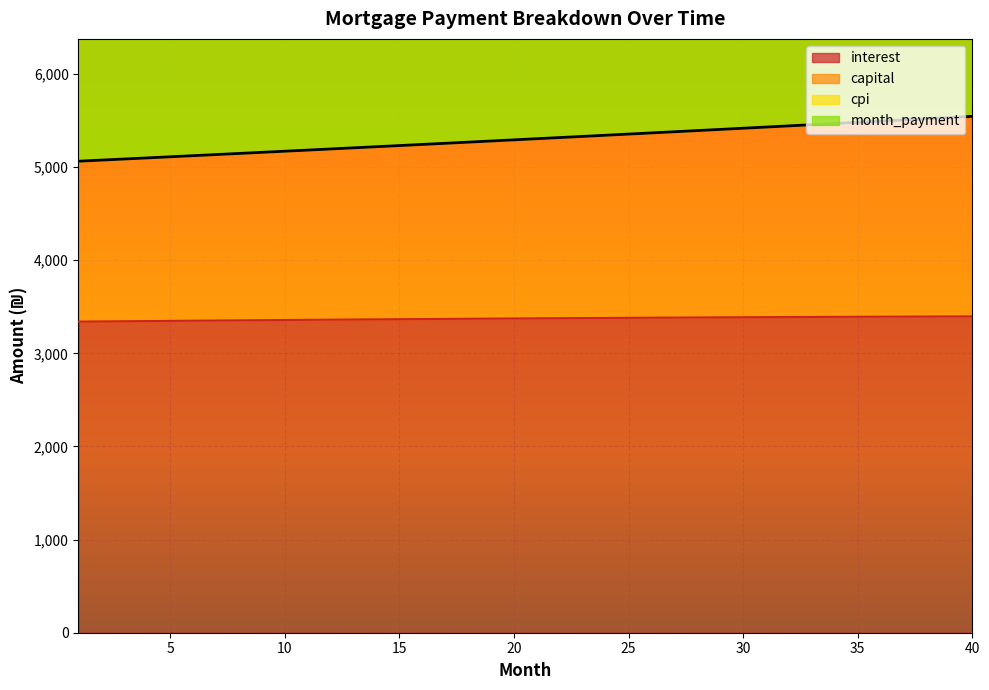

How many lines are shown in the chart?

4